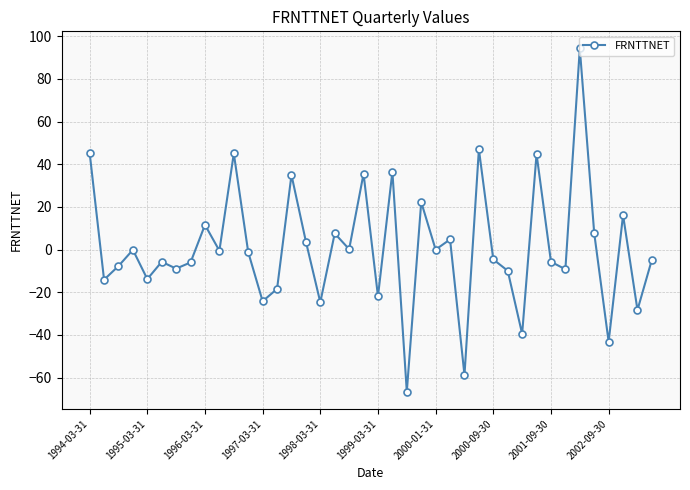

What is the minimum value shown in the chart?

-66.6